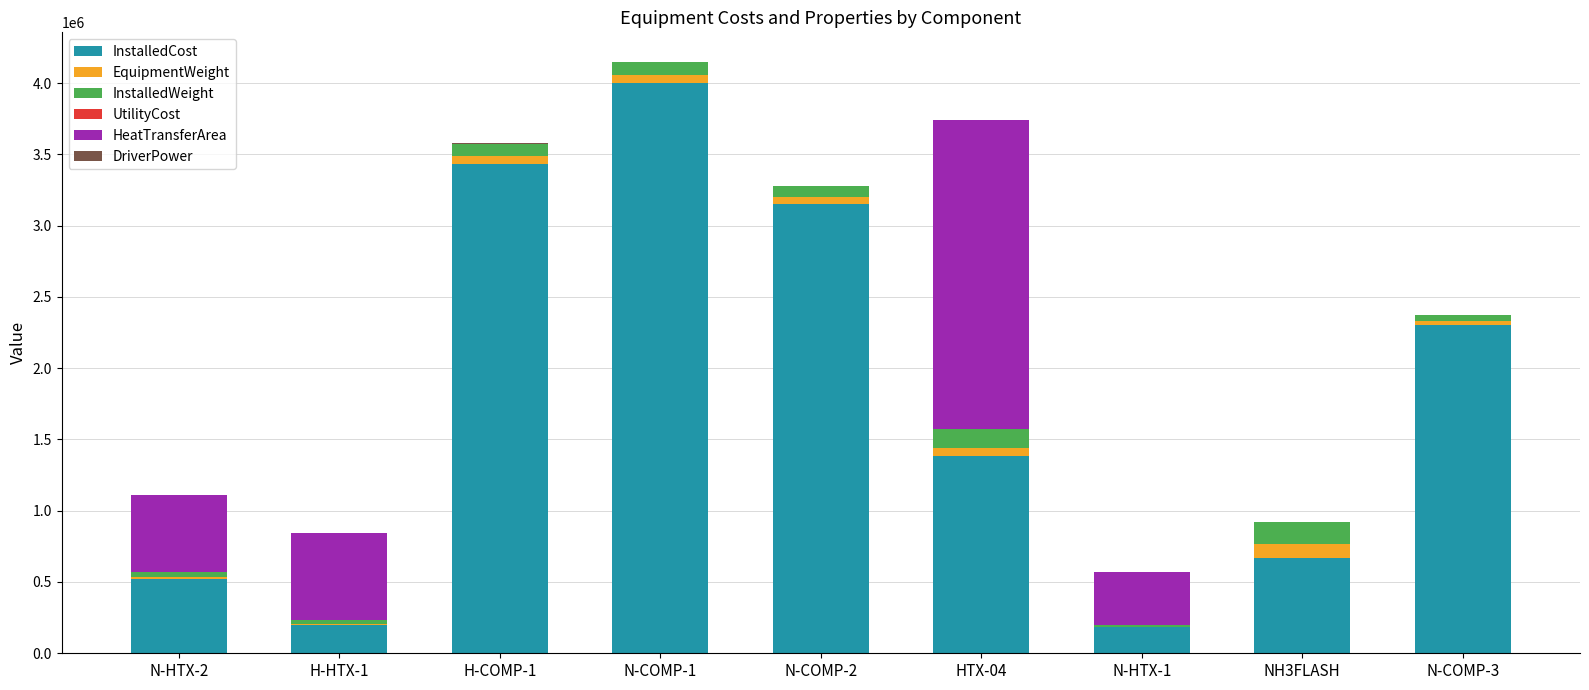

Are the bars grouped side by side (vs. stacked)?

No